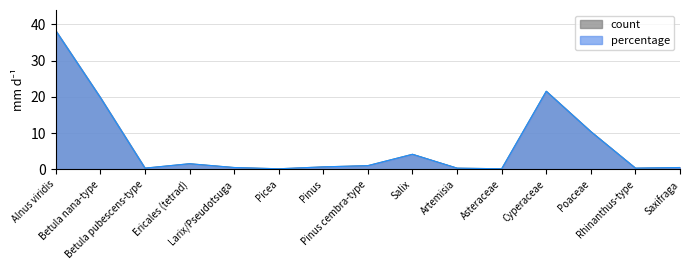

What is the maximum value shown in the chart?

38.3